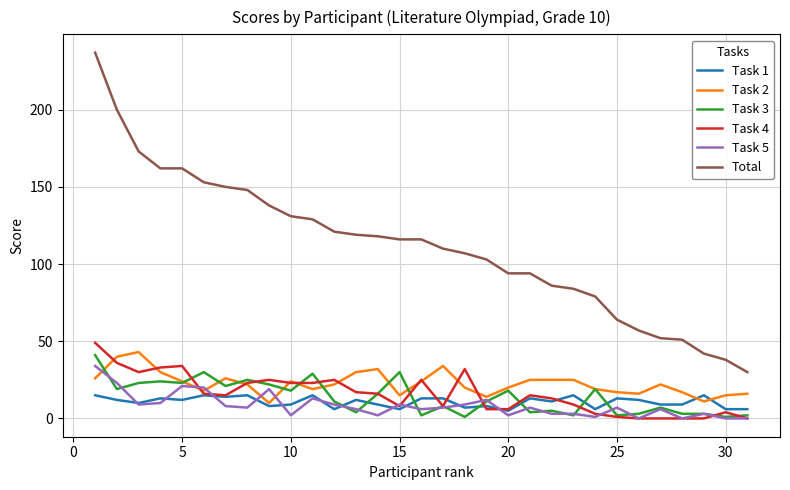

What is the difference between the maximum and minimum values in the Task 3 series?

40